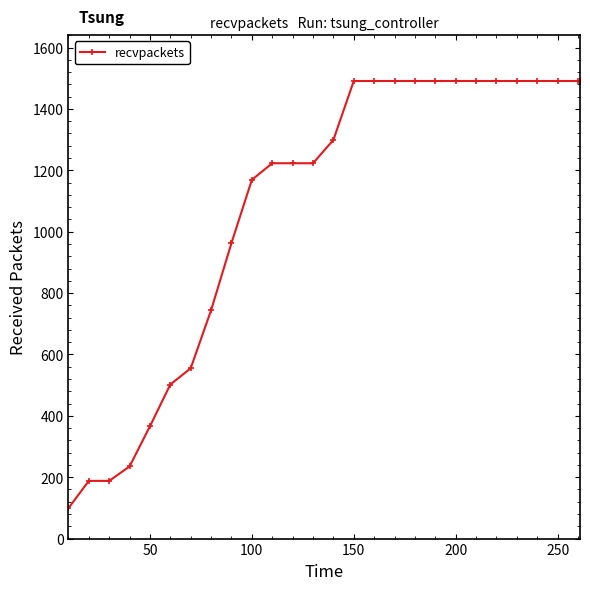

What is the average value?

1087